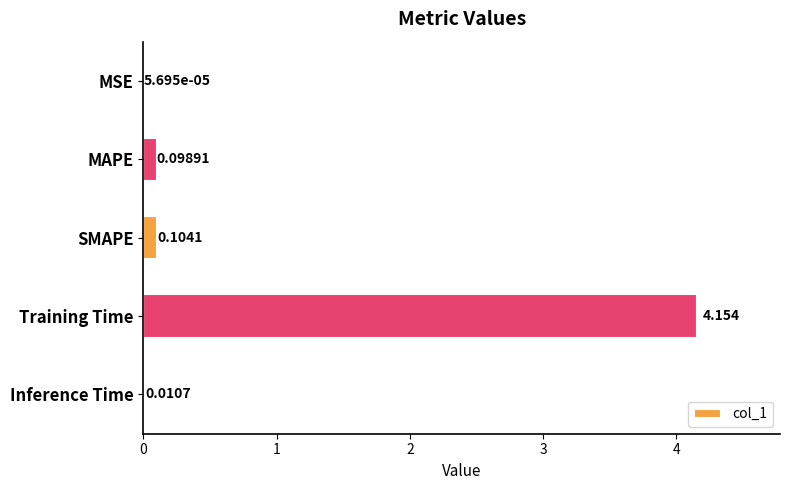

Between Inference Time and SMAPE, which is larger?

SMAPE